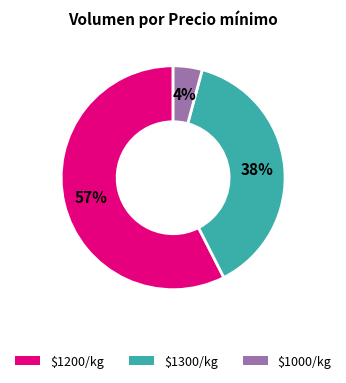

To the nearest percent, what is the average slice percentage?

33%